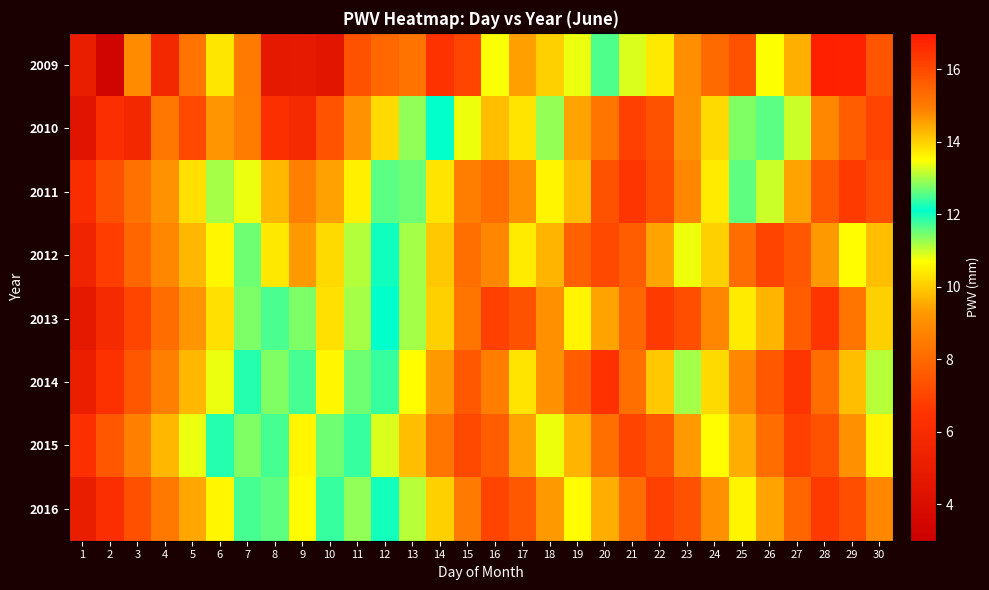

At how many categories does at least one series exceed 5?

30